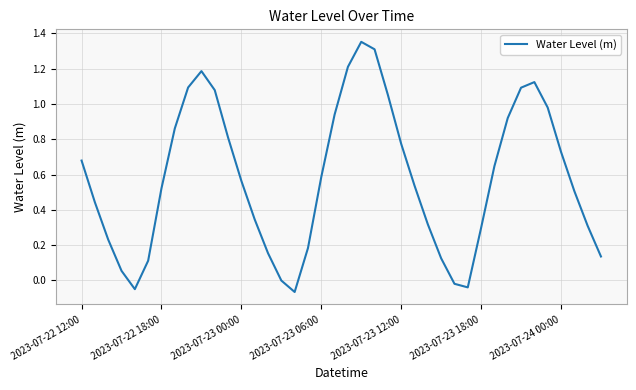

What is the value of the 37th point from the left?

0.7